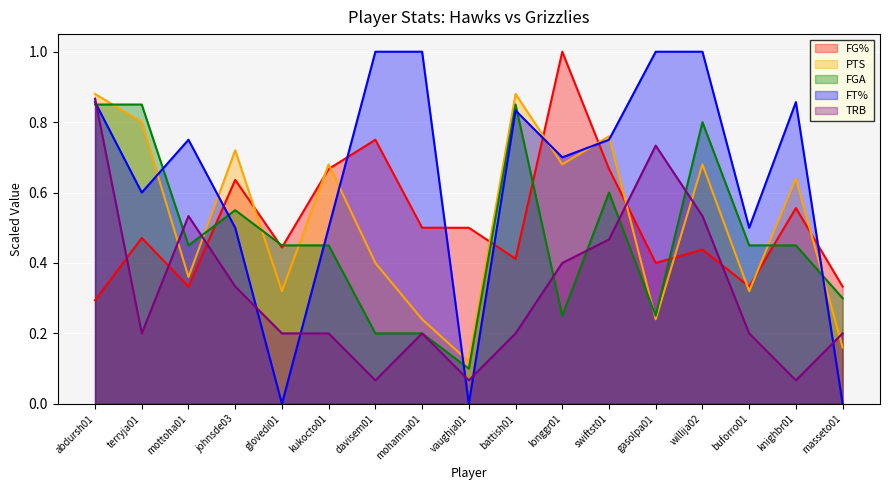

Between kukocto01 and davisem01, which series saw the biggest shift?

FT%